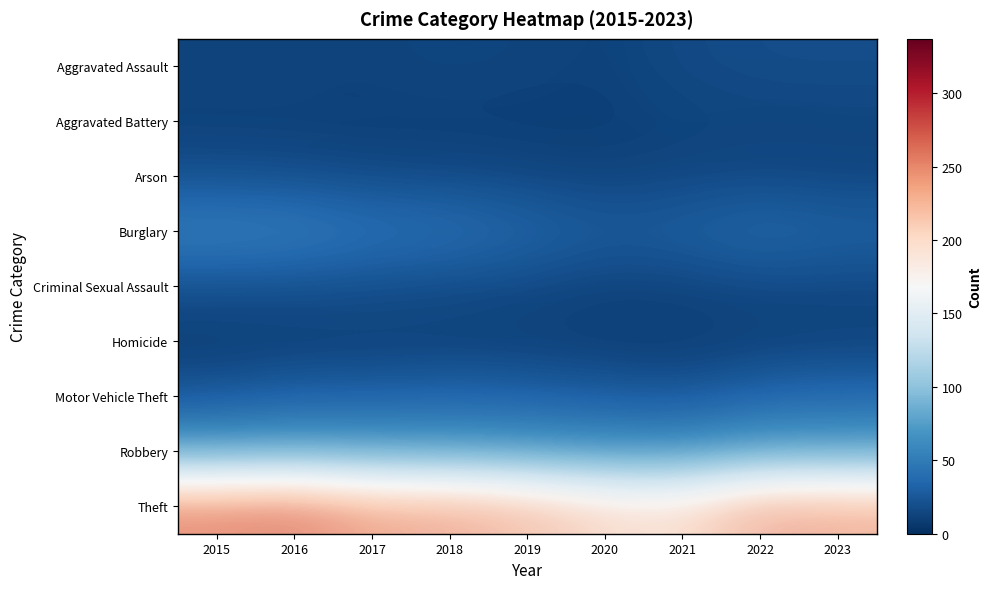

What is the difference between the highest and lowest values at 2018?

204.6